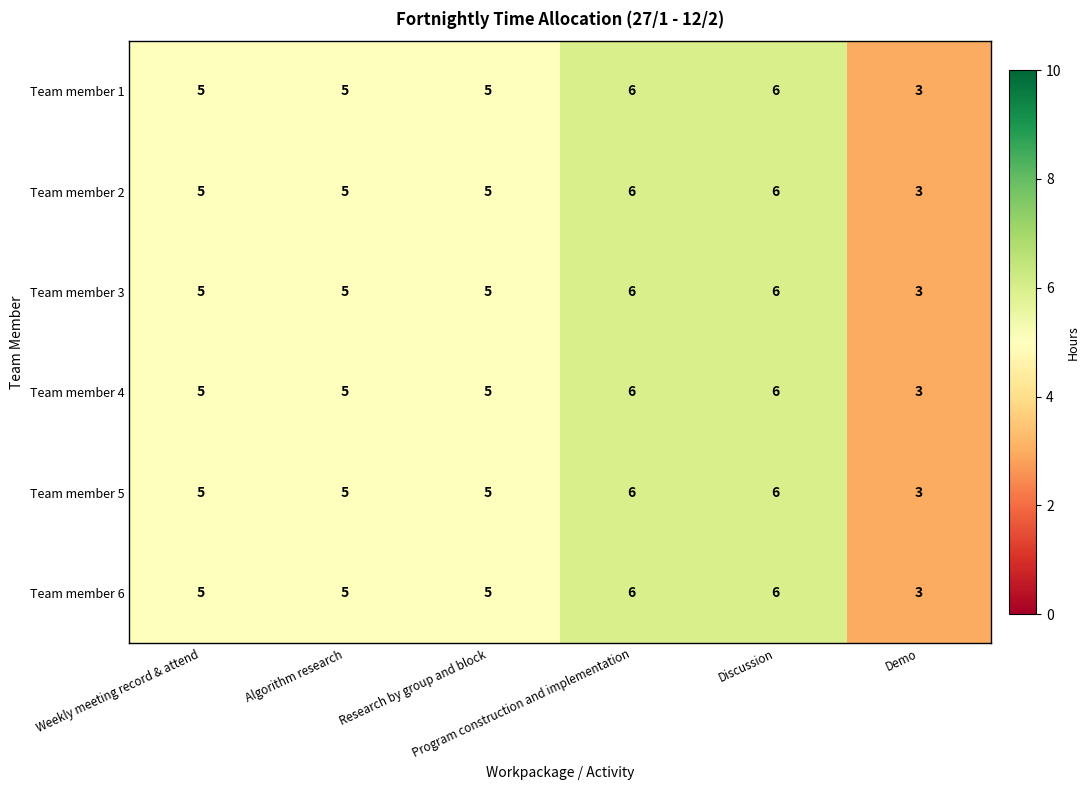

How many data points does each series have?

6